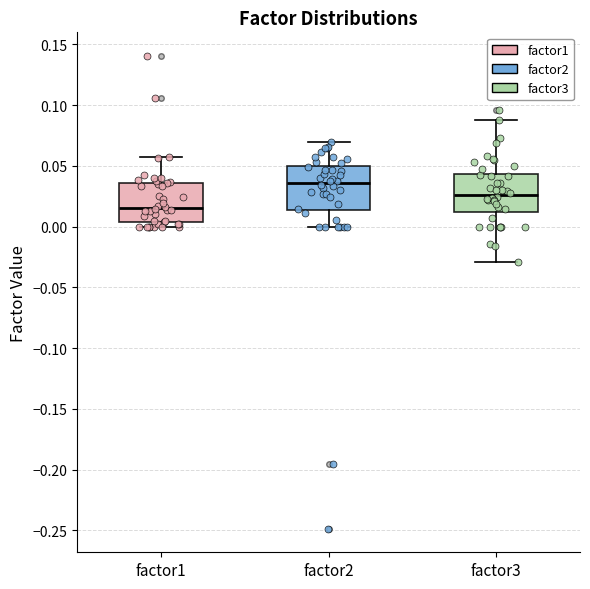

Which box has the lowest median line?

factor1